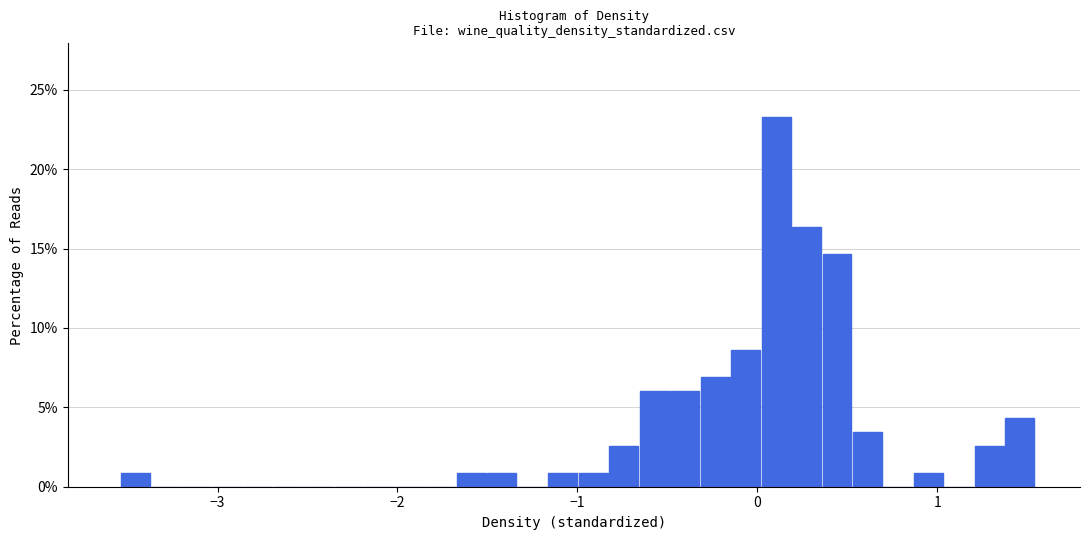

Read against the x-axis, roughly where is the centre of the tallest bar?

0.1